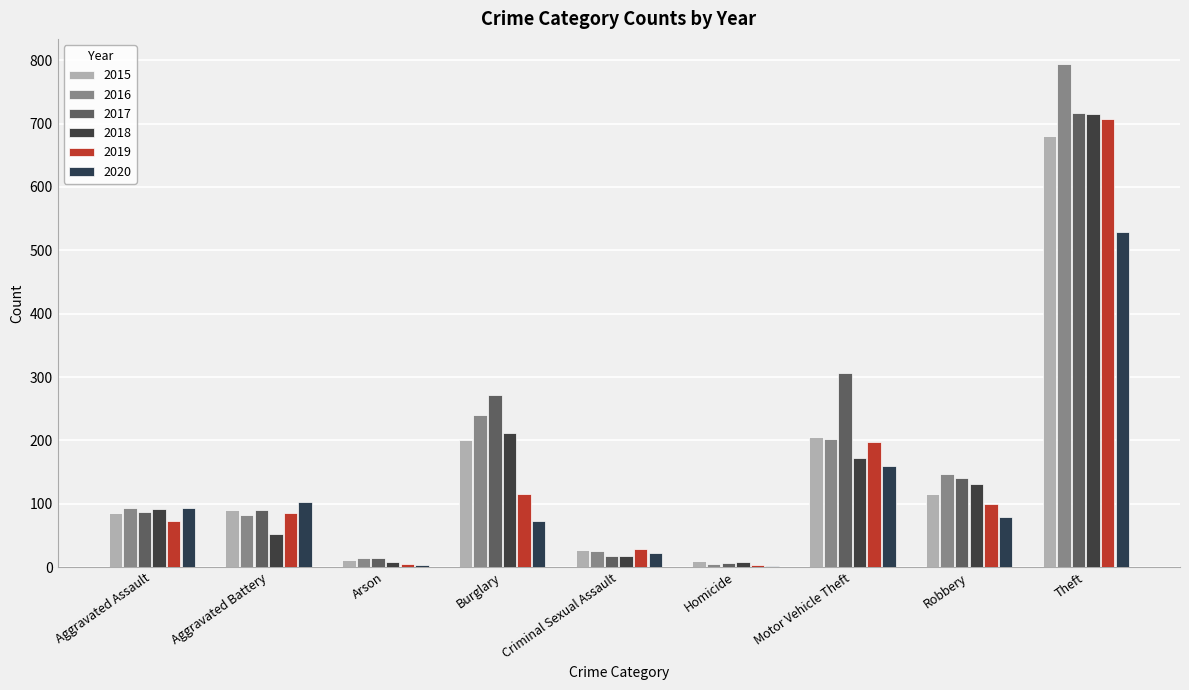

Are the bars grouped side by side (vs. stacked)?

Yes